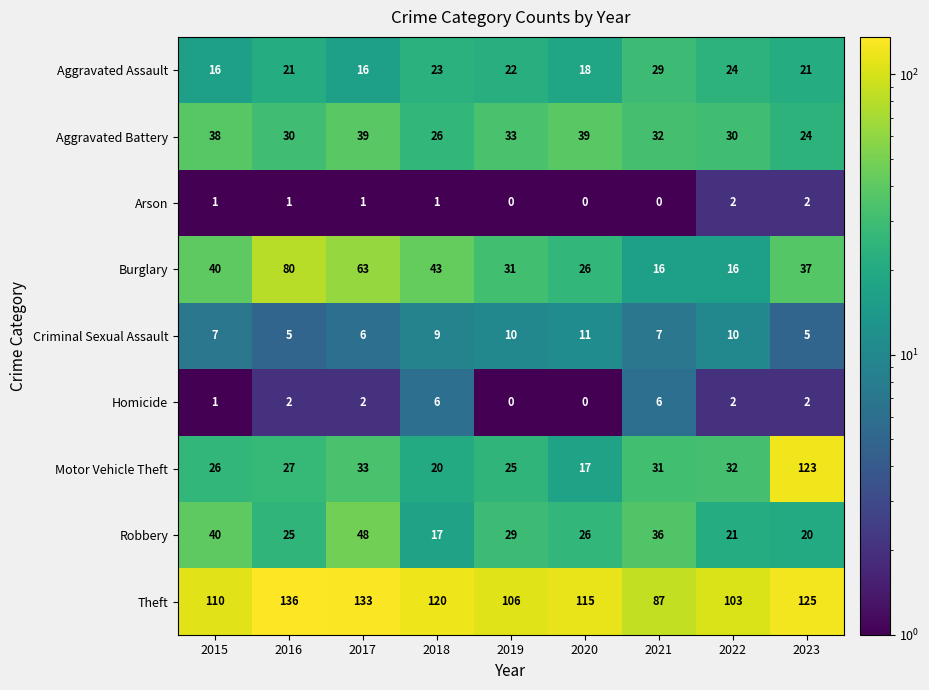

What is the total value across all series at 2015?

279